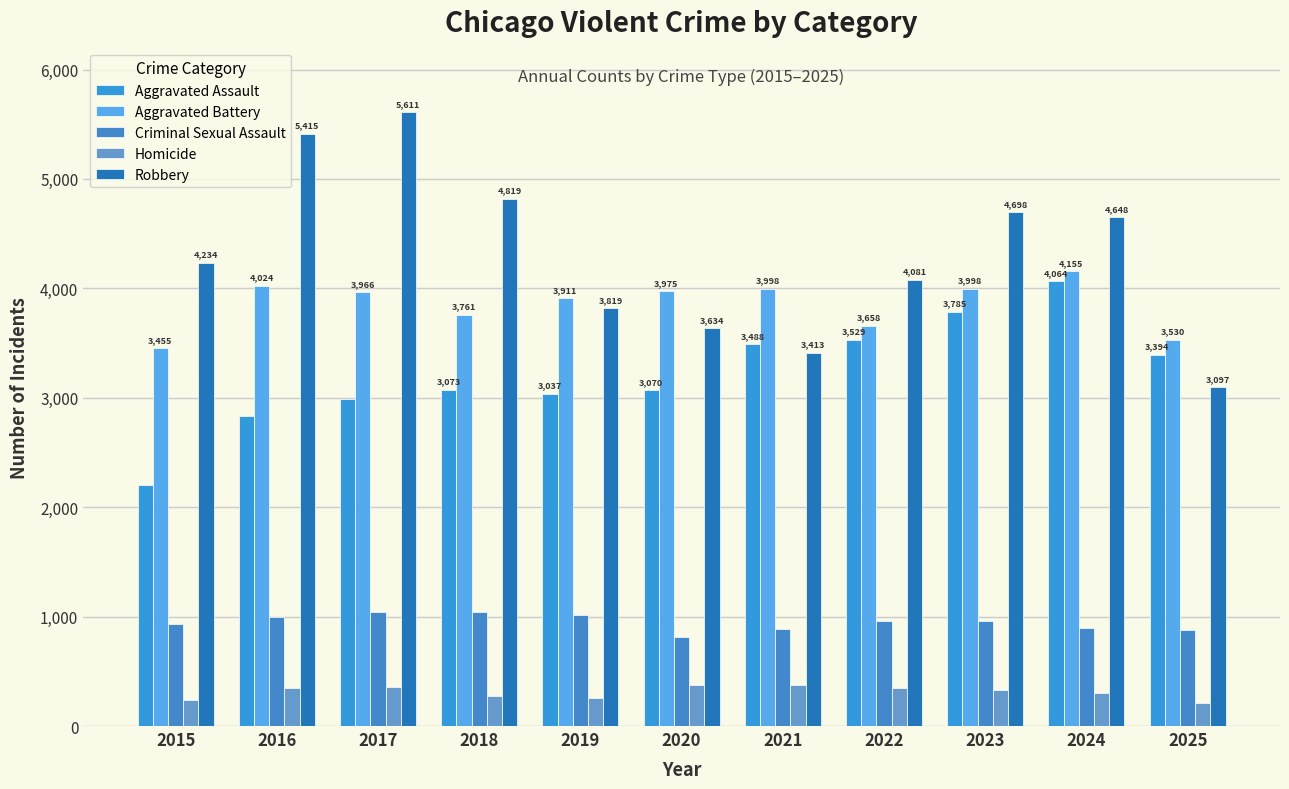

What is the difference between the highest and lowest values at 2019?

3654